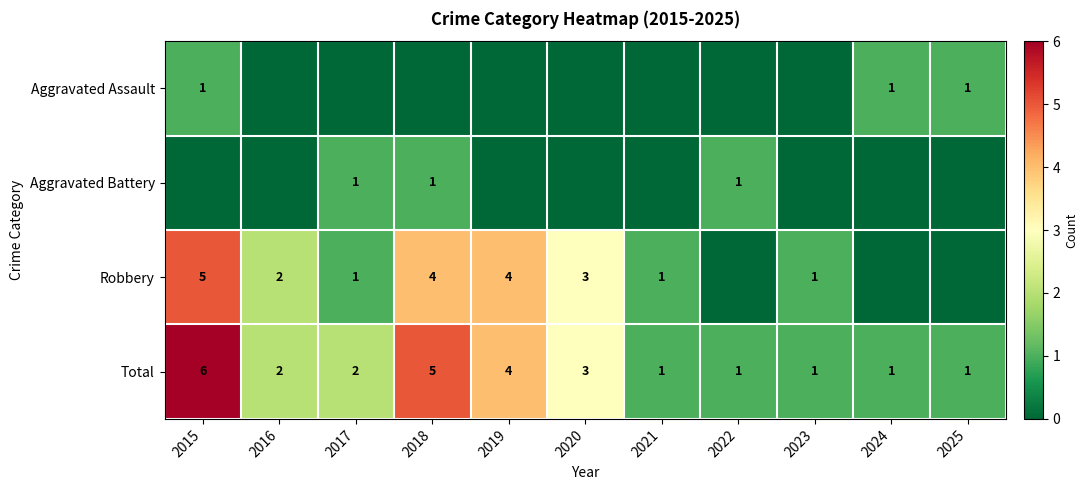

Is it true that Total equals 2 at 2021?

False